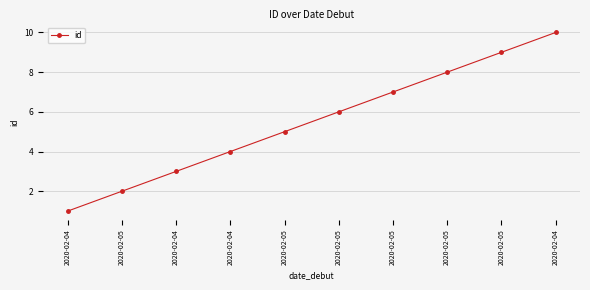

How many series are shown in this chart?

1